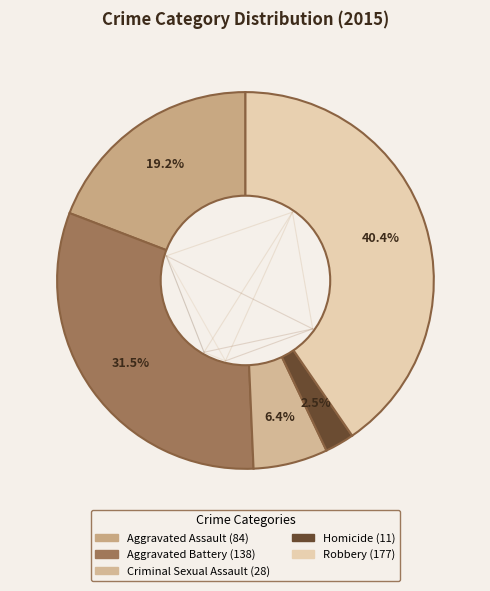

The Homicide slice represents 3% of the pie. True or false?

True